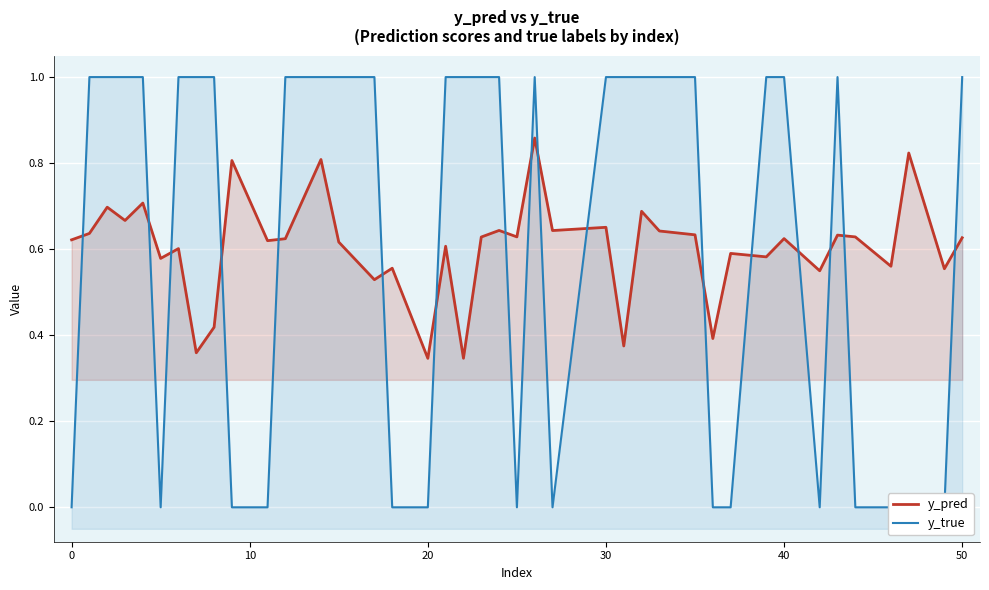

What is the difference between the maximum and minimum values in the y_pred series?

0.5